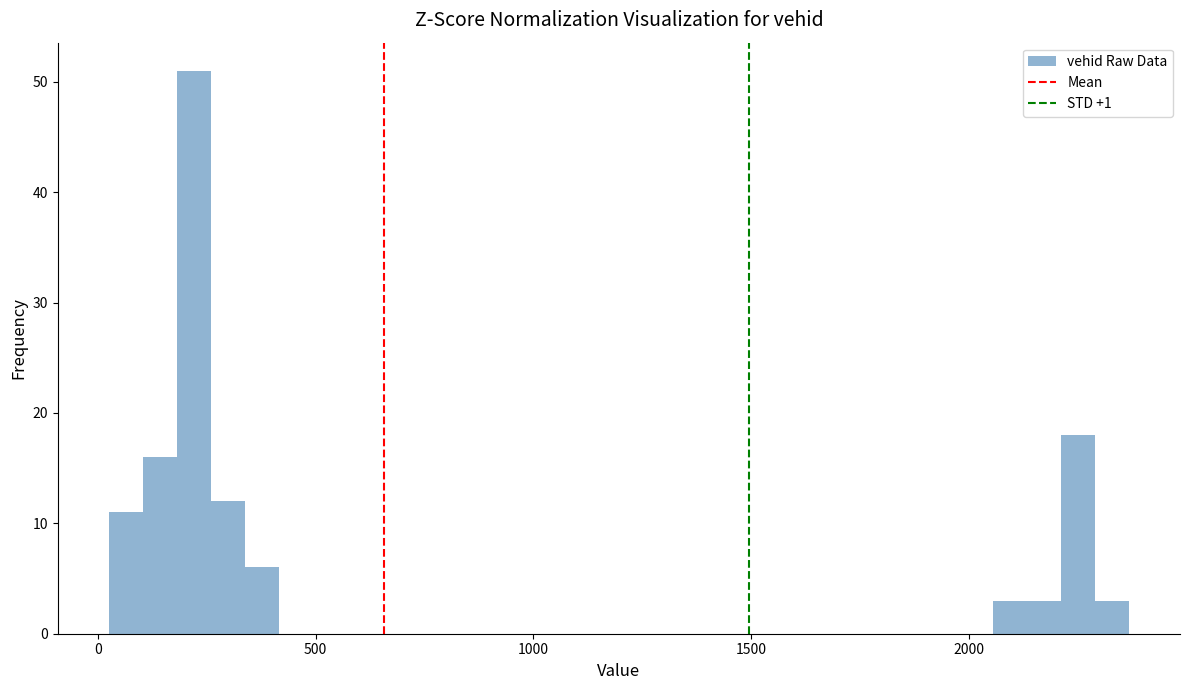

Read against the x-axis, roughly where is the centre of the tallest bar?

200